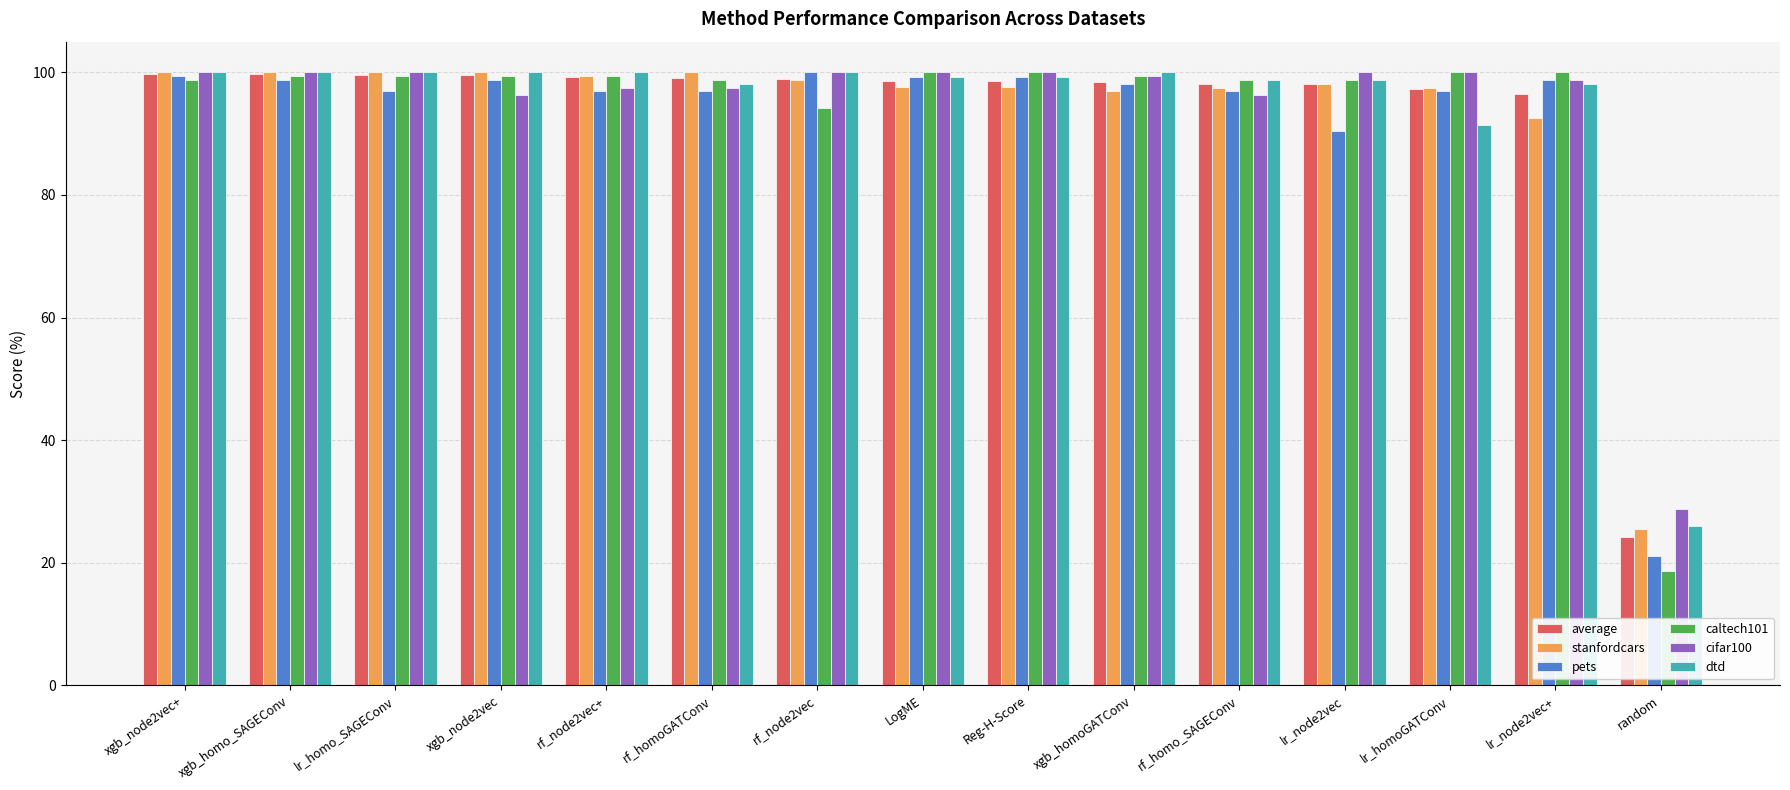

What is the total value across all series at xgb_homo_SAGEConv?

597.8